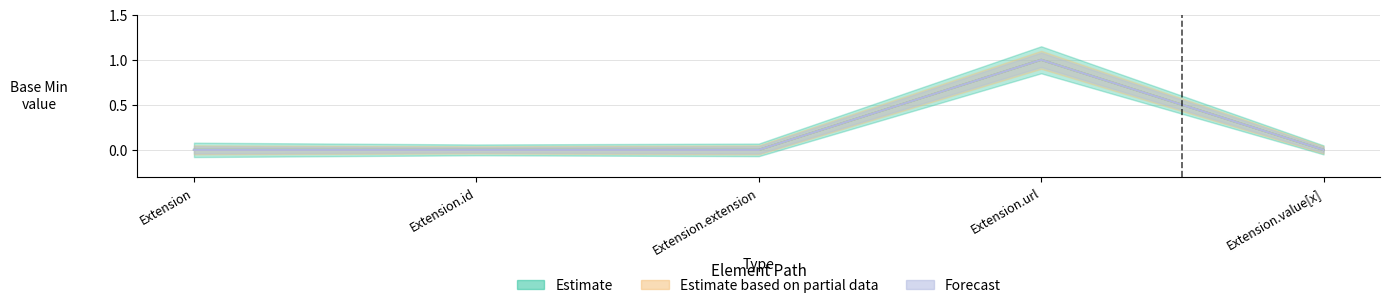

List the labels in order of value, smallest first.

Extension, Extension.id, Extension.extension, Extension.value[x], Extension.url